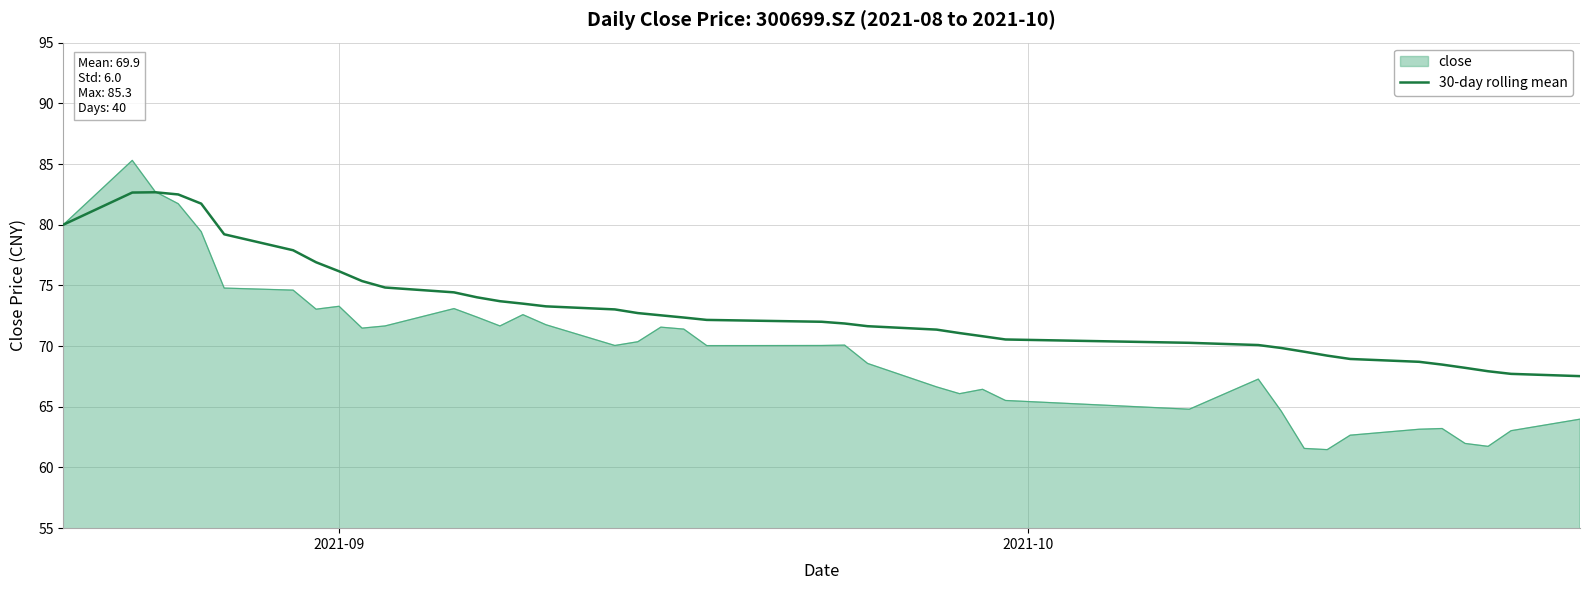

Which series has the widest spread of values?

close